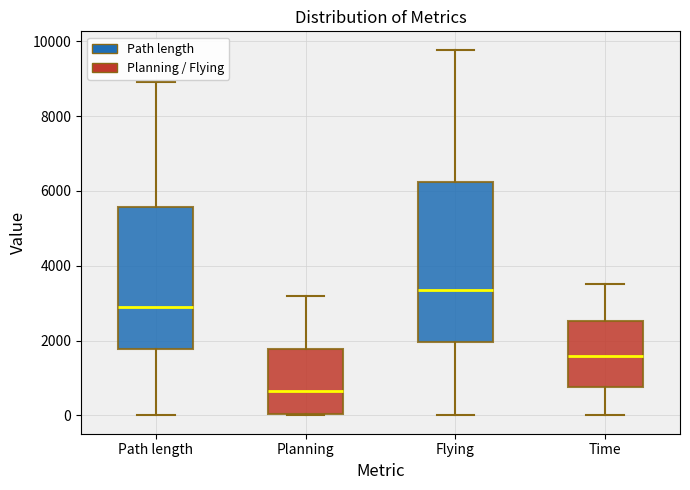

Which box has the highest median line?

Flying